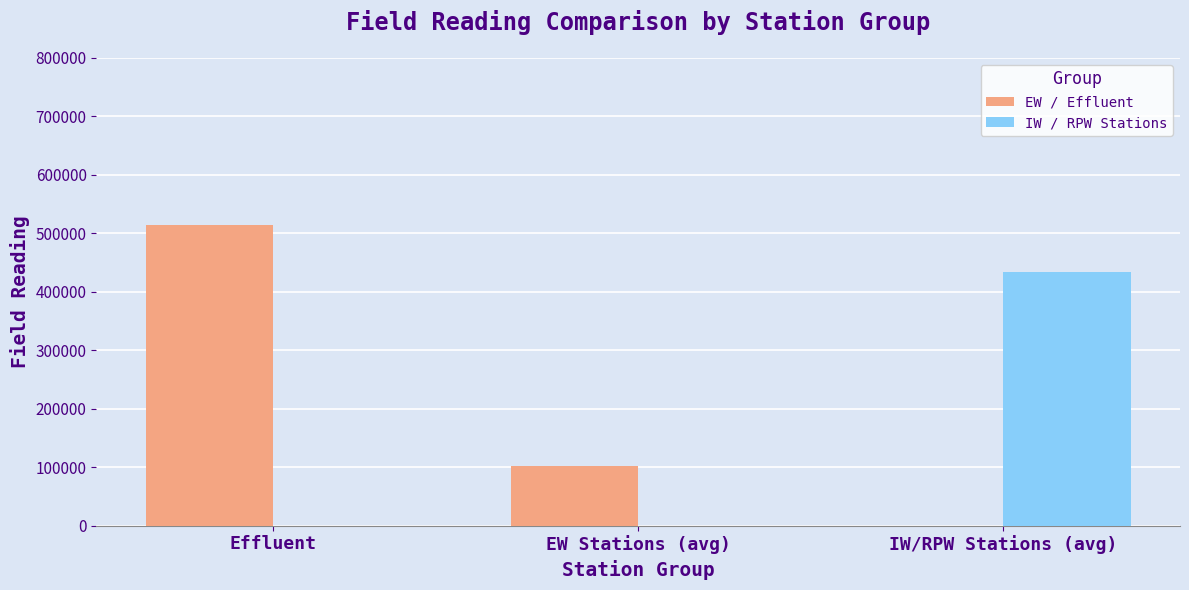

What are all the series names shown in the legend?

EW / Effluent, IW / RPW Stations